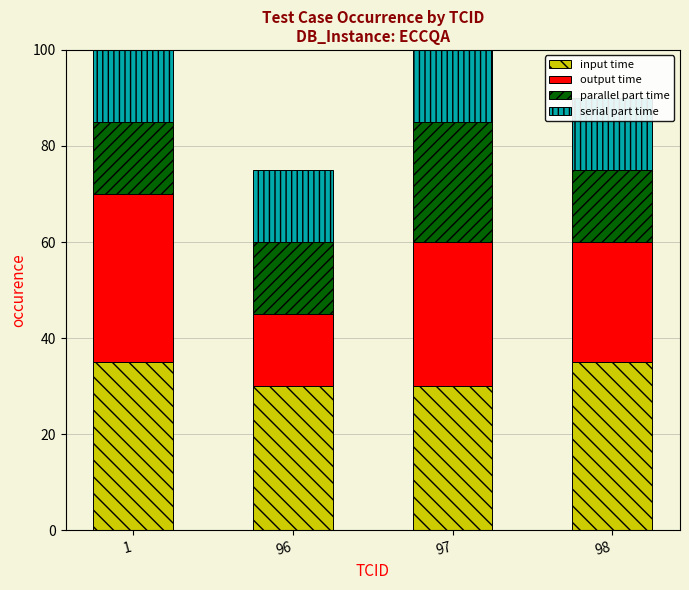

Count the parallel part time values in the range 15 to 25.

4